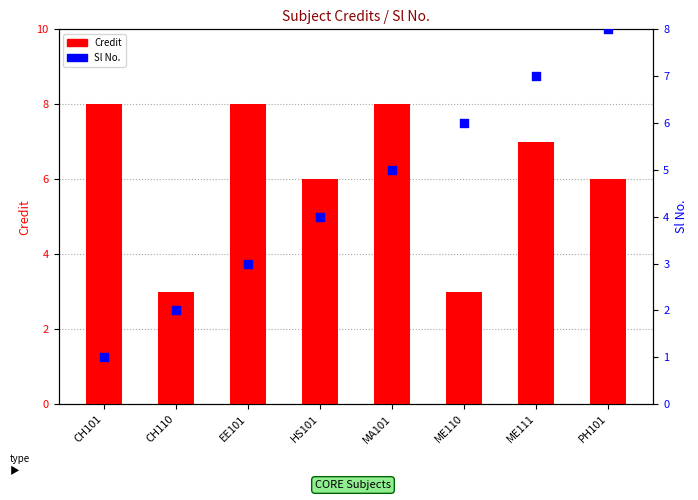

At which category is the sum across all series the highest?

ME111